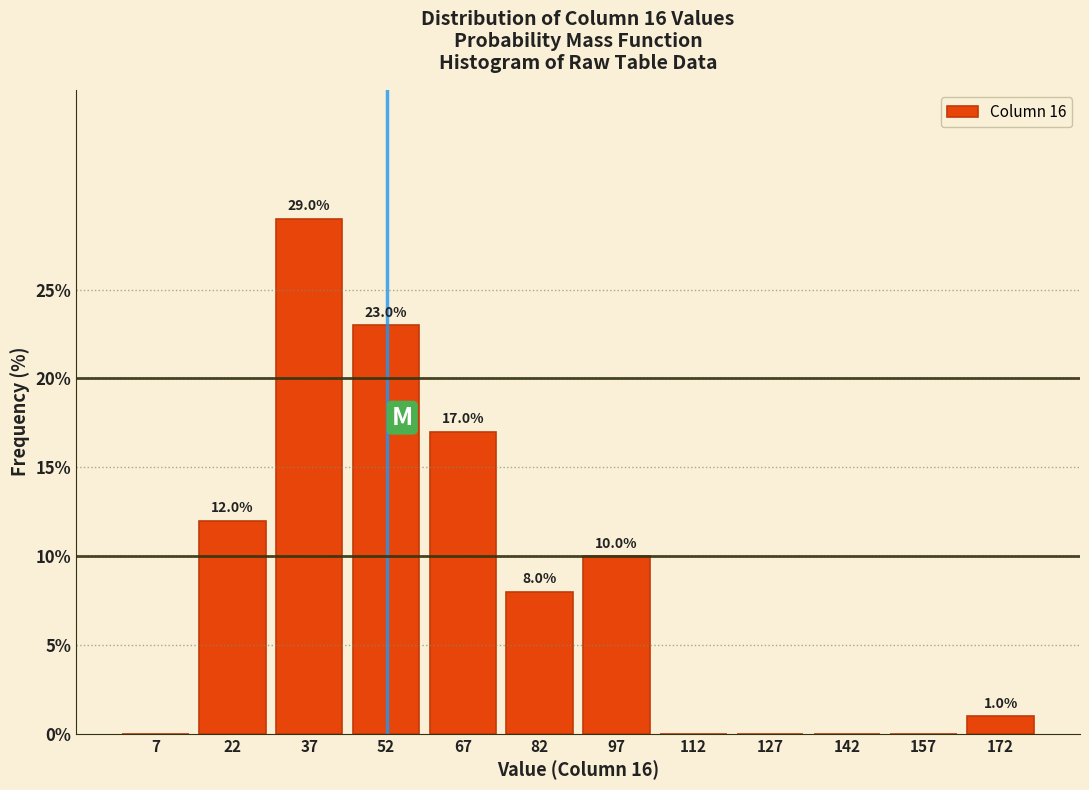

Which range on the x-axis has the tallest bar?

30 to 45